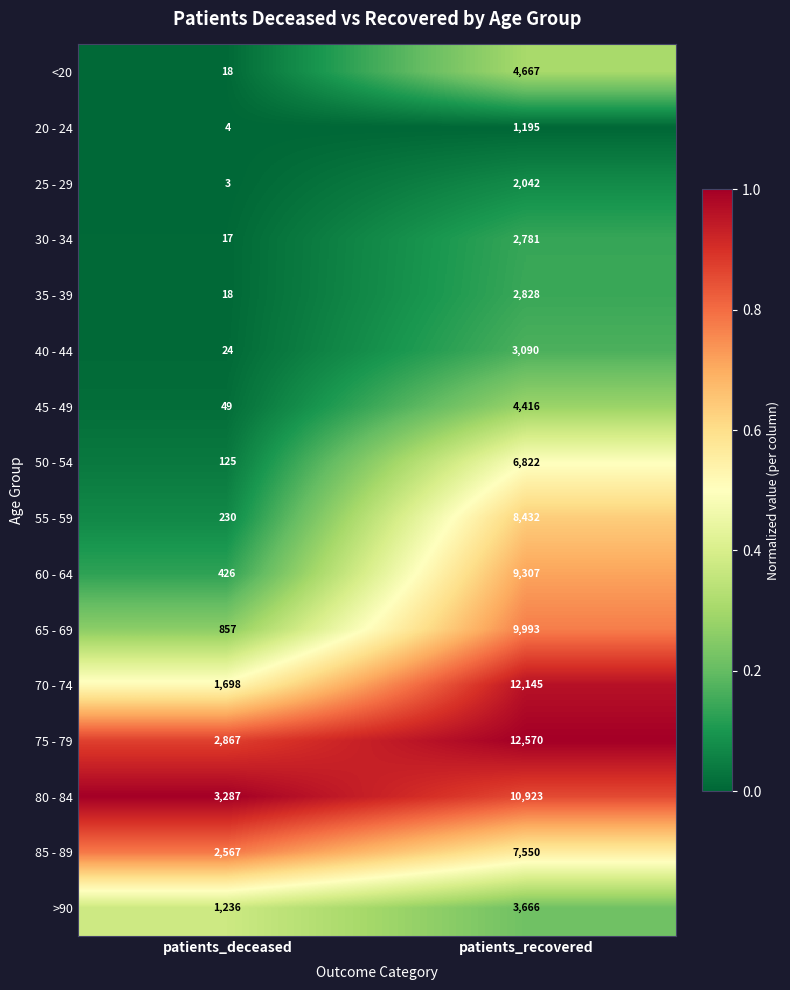

Between patients_deceased and patients_recovered, which series saw the biggest shift?

70 - 74